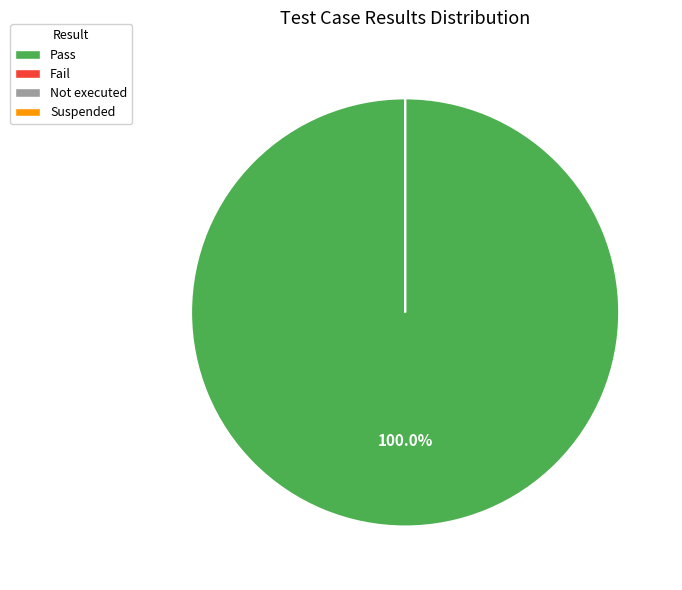

What percentage is NOT represented by Suspended?

100.0%